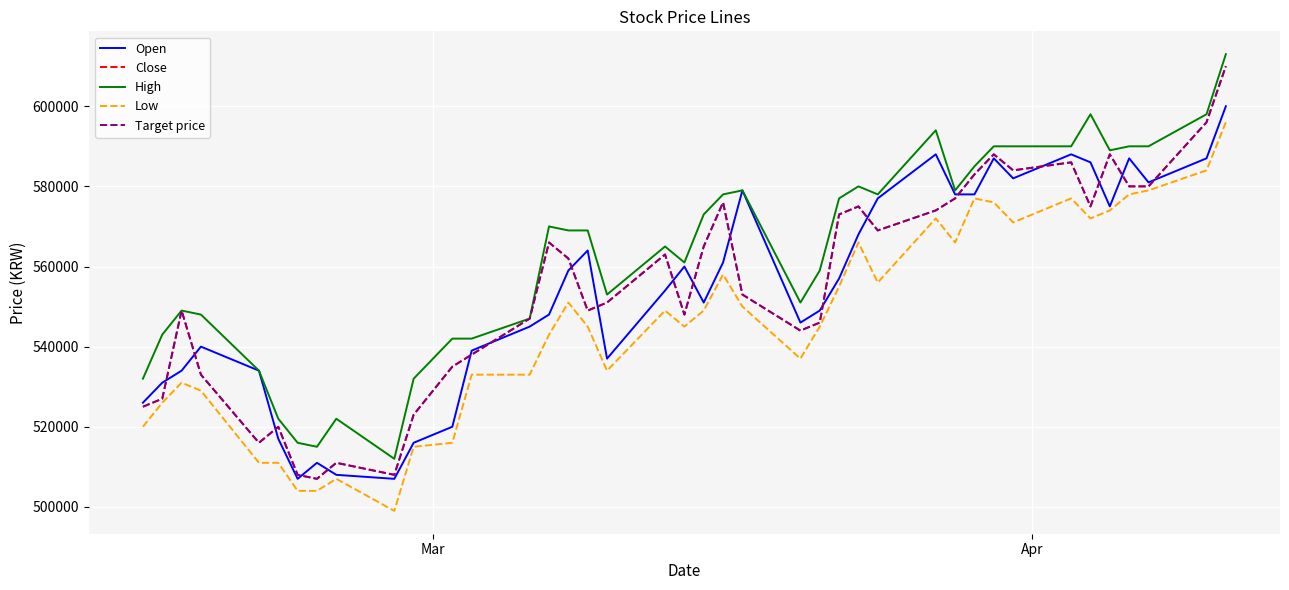

How many data points in High are above 569000?

19